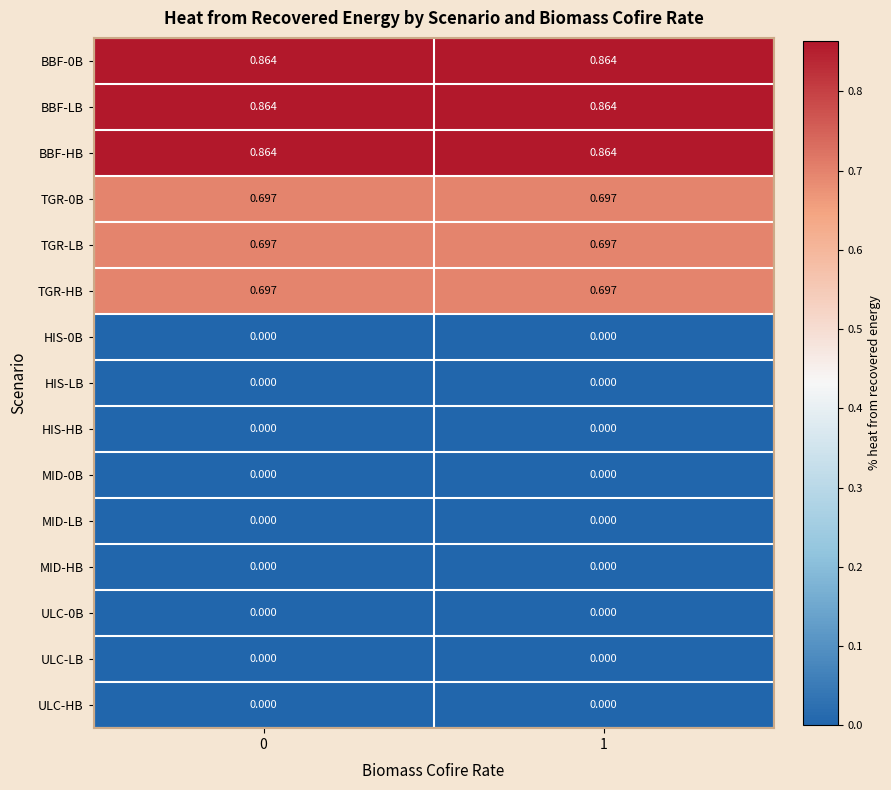

Is the value of TGR-0B at 1 greater than the value of HIS-HB at 0?

Yes